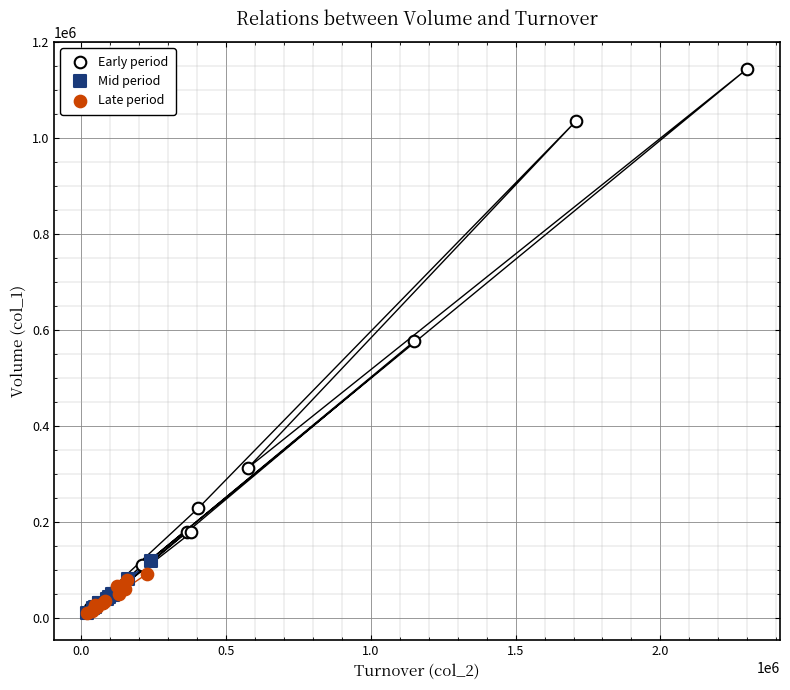

Which series has the largest Y range (max minus min)?

Early period